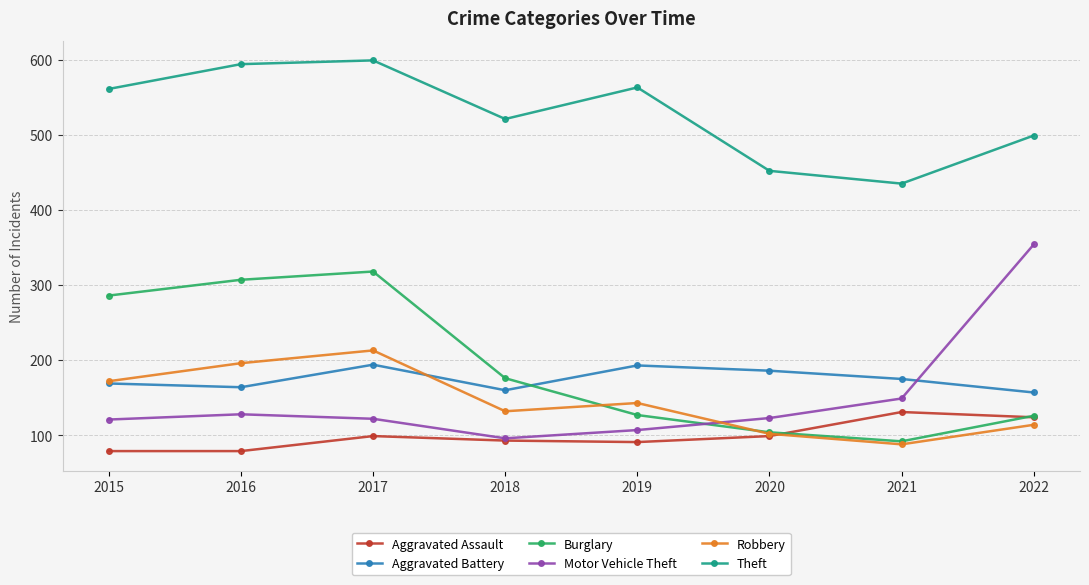

Which series changed the most between 2015 and 2018?

Burglary